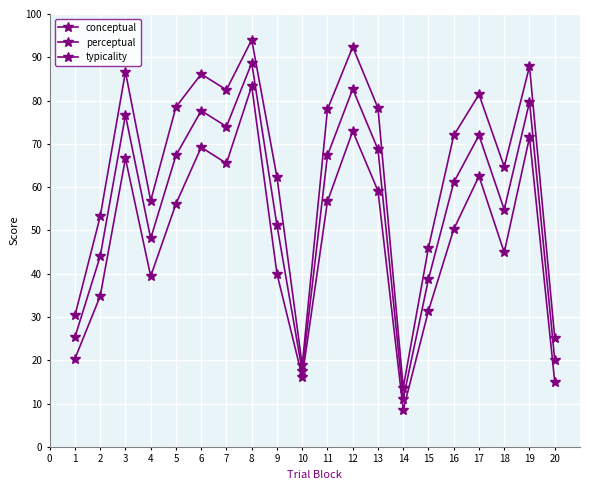

Rank the series by their maximum value, from highest to lowest.

conceptual, typicality, perceptual